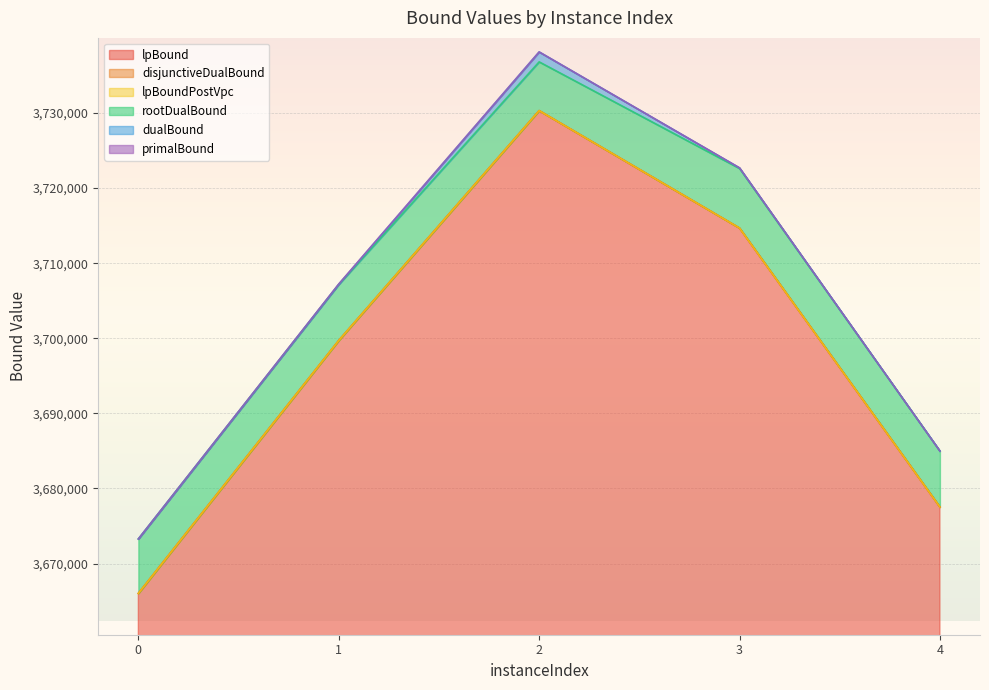

The value of lpBoundPostVpc at 4 is 3677531.6. True or false?

True